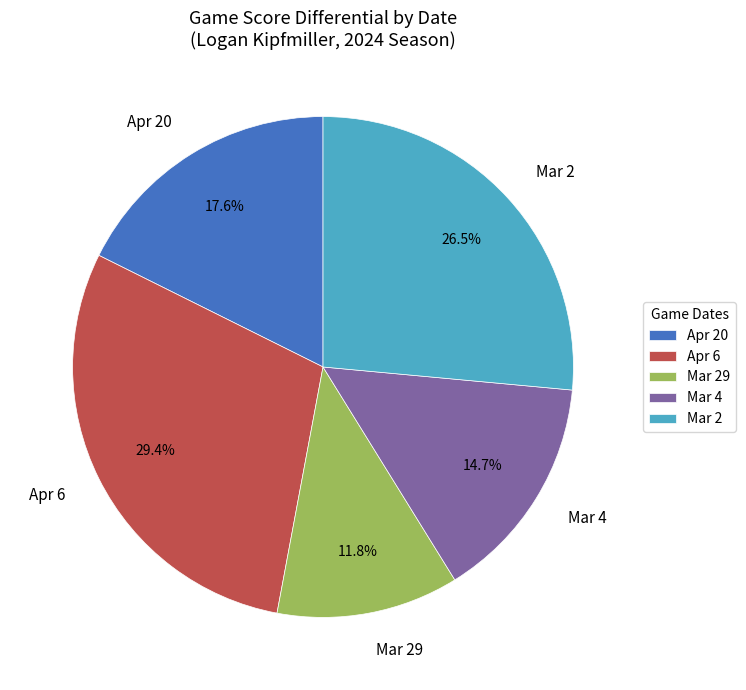

Count the number of slices in the pie.

5